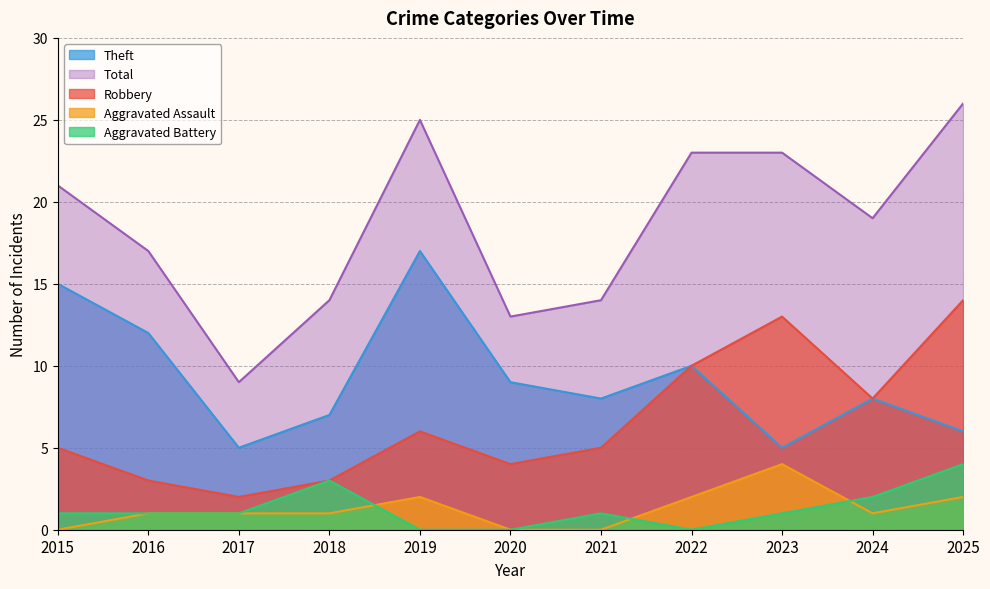

Reading right to left, what are all the values shown in this chart?

Robbery: 14	8	13	10	5	4	6	3	2	3	5
Theft: 6	8	5	10	8	9	17	7	5	12	15
Aggravated Assault: 2	1	4	2	0	0	2	1	1	1	0
Aggravated Battery: 4	2	1	0	1	0	0	3	1	1	1
Total: 26	19	23	23	14	13	25	14	9	17	21